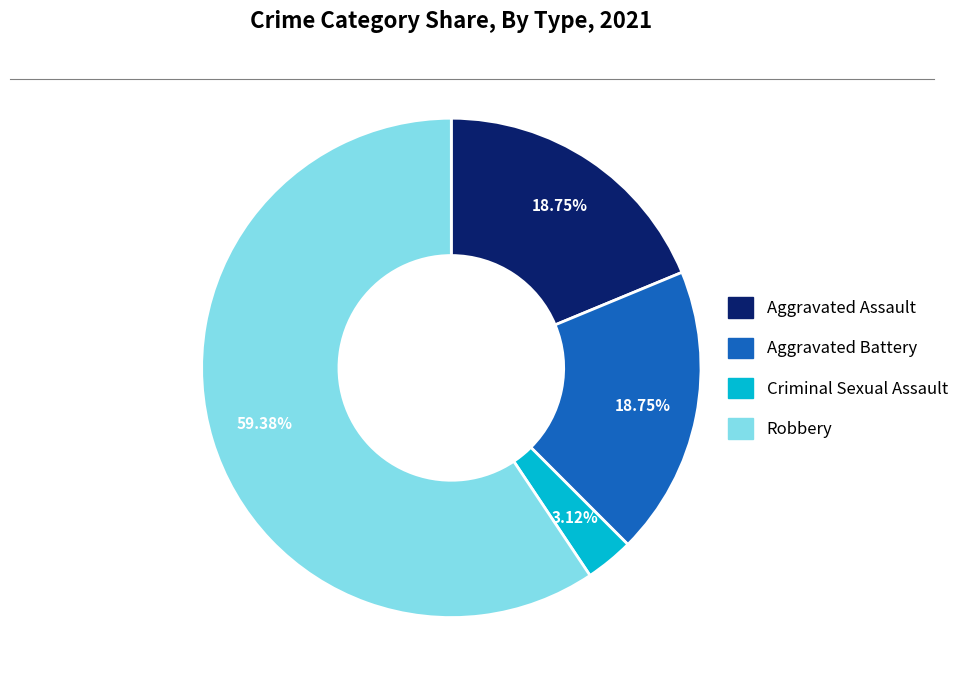

To the nearest percent, what is the difference between the Aggravated Assault and Criminal Sexual Assault slice percentages?

16%